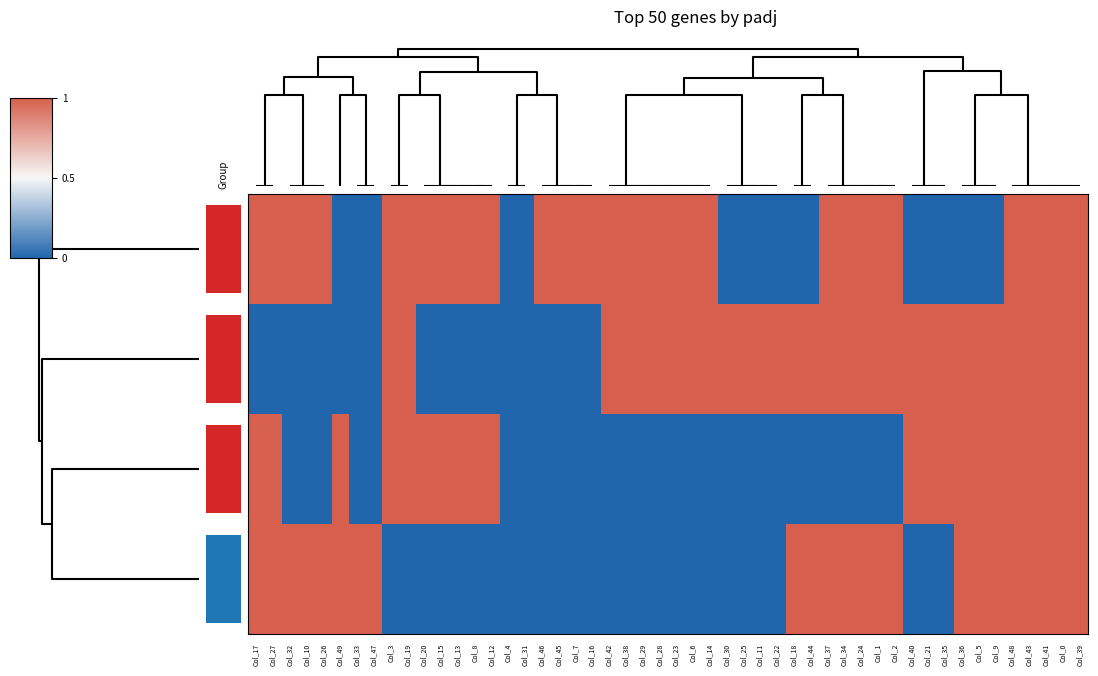

What is the difference between the second highest and second lowest values in the Row_0 series?

1